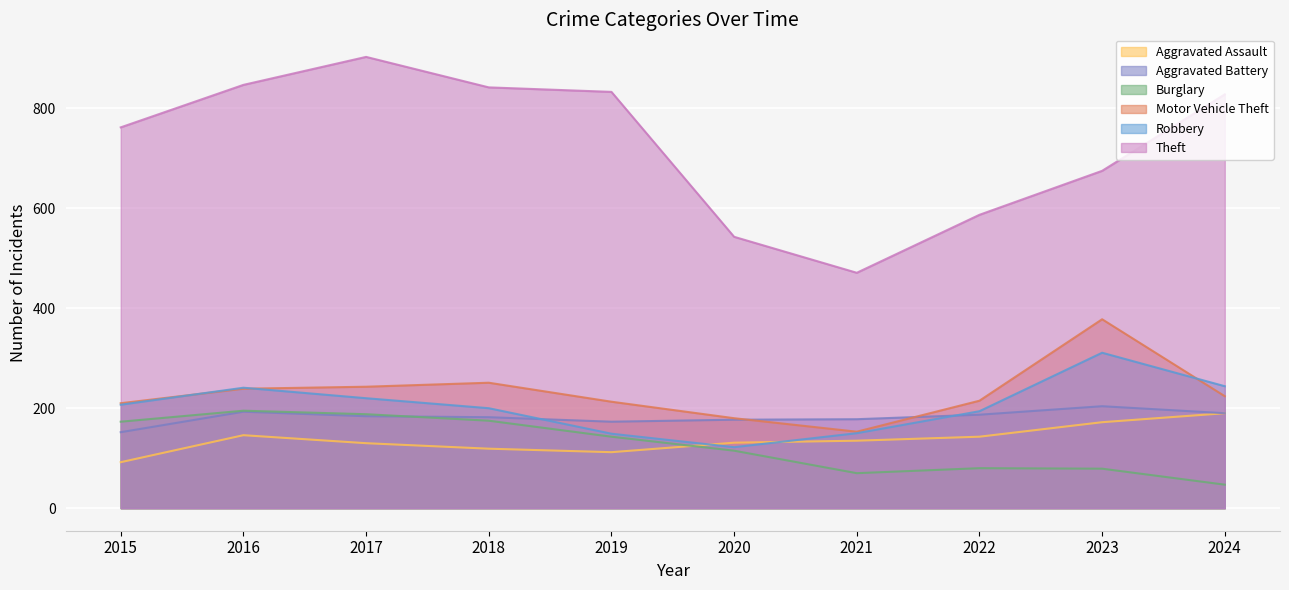

Between 2017 and 2024, which series saw the biggest shift?

Burglary